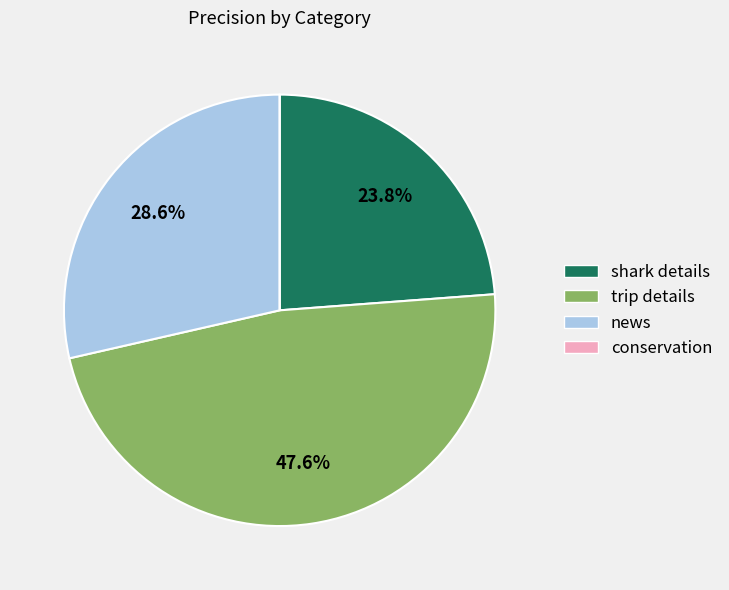

Does news represent more than half of the total?

No